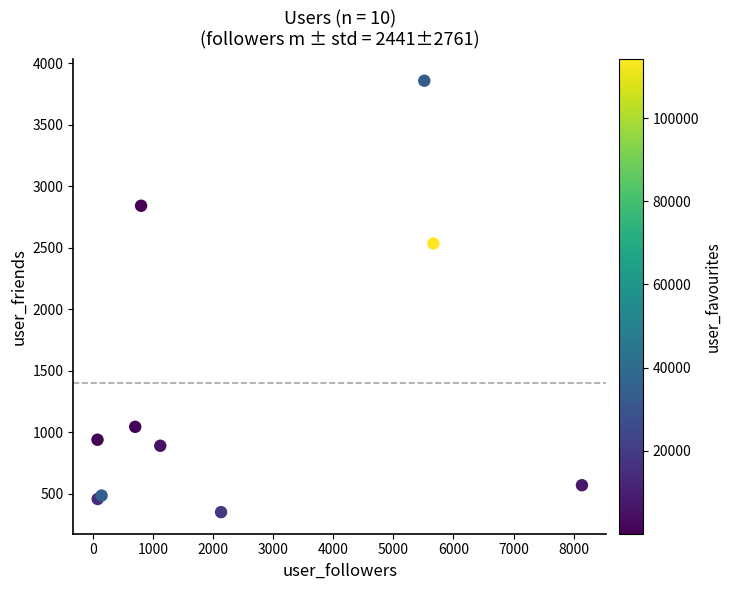

What Y value in the scatter plot is closest to 2104?

2535